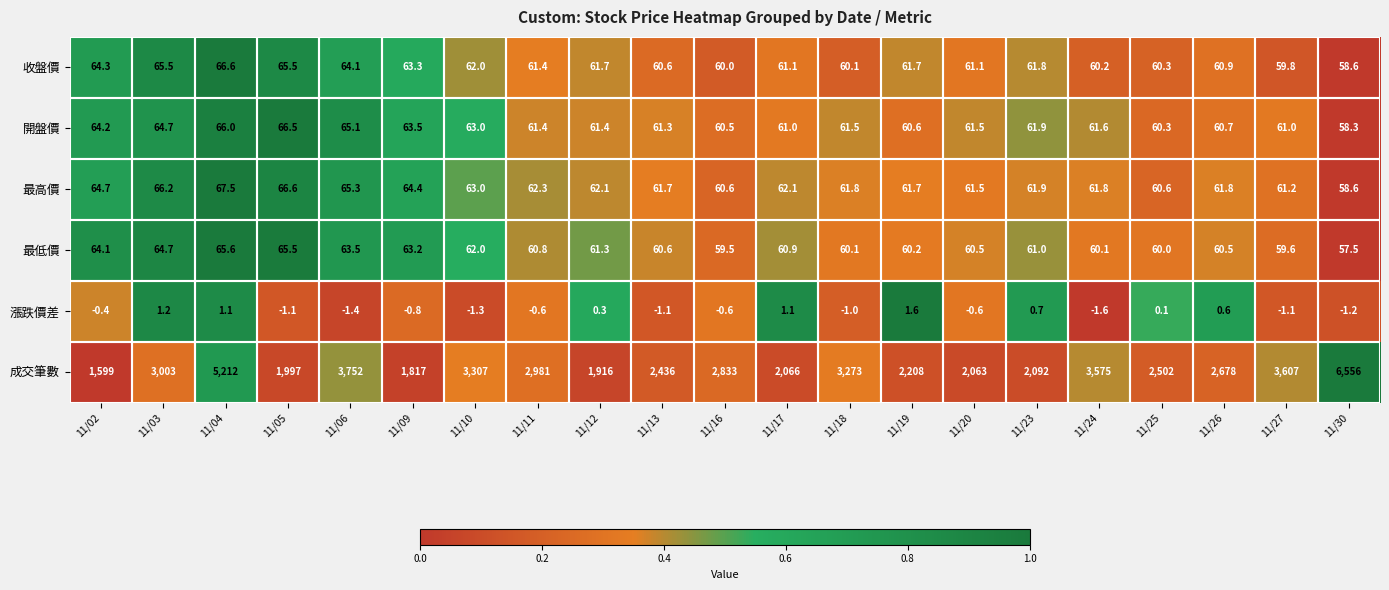

What is the sum of all 收盤價 values?

1300.6